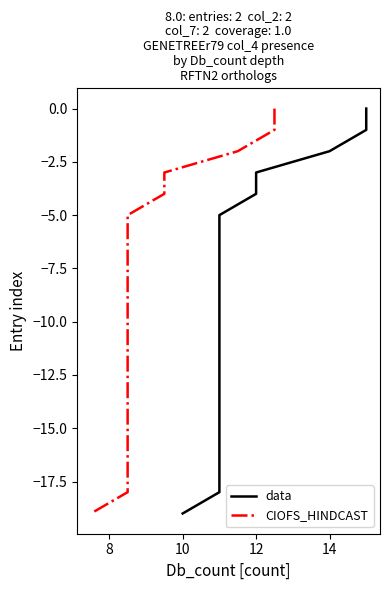

True or false: CIOFS_HINDCAST and data cross at least once.

False